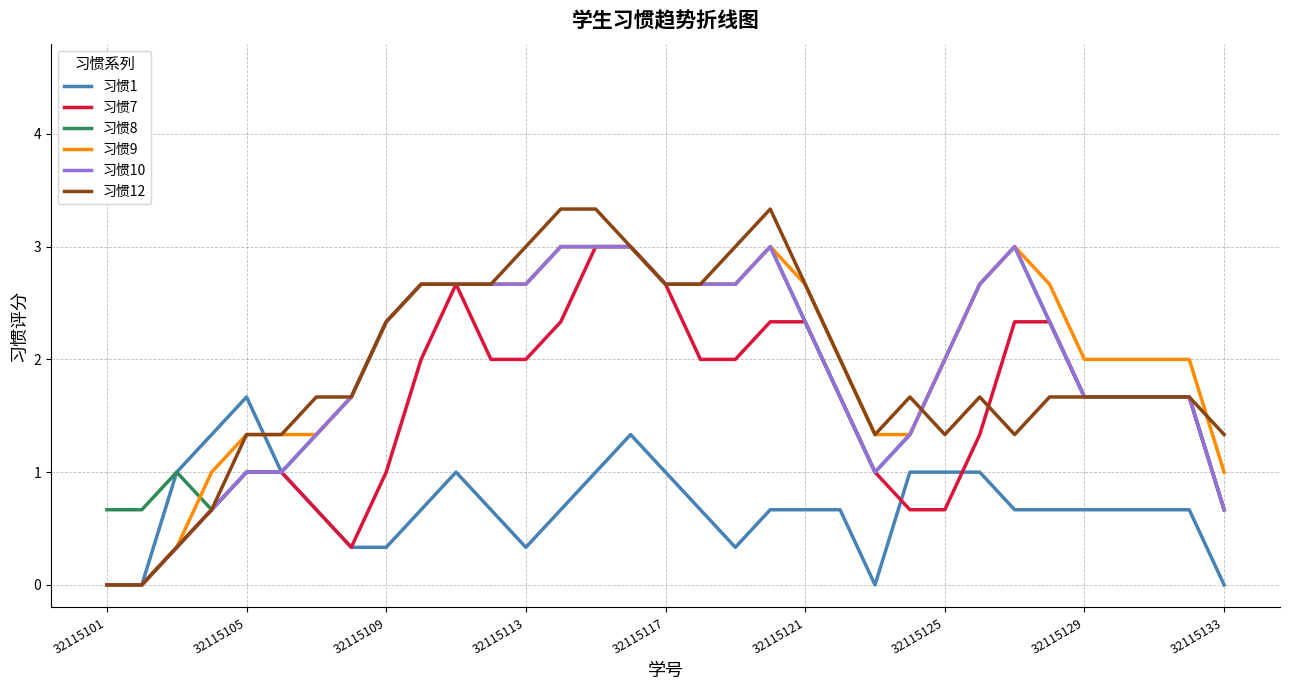

What is the maximum value for 习惯1?

1.7